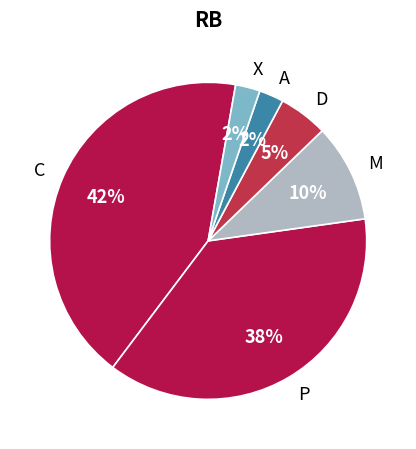

Count the number of slices in the pie.

6